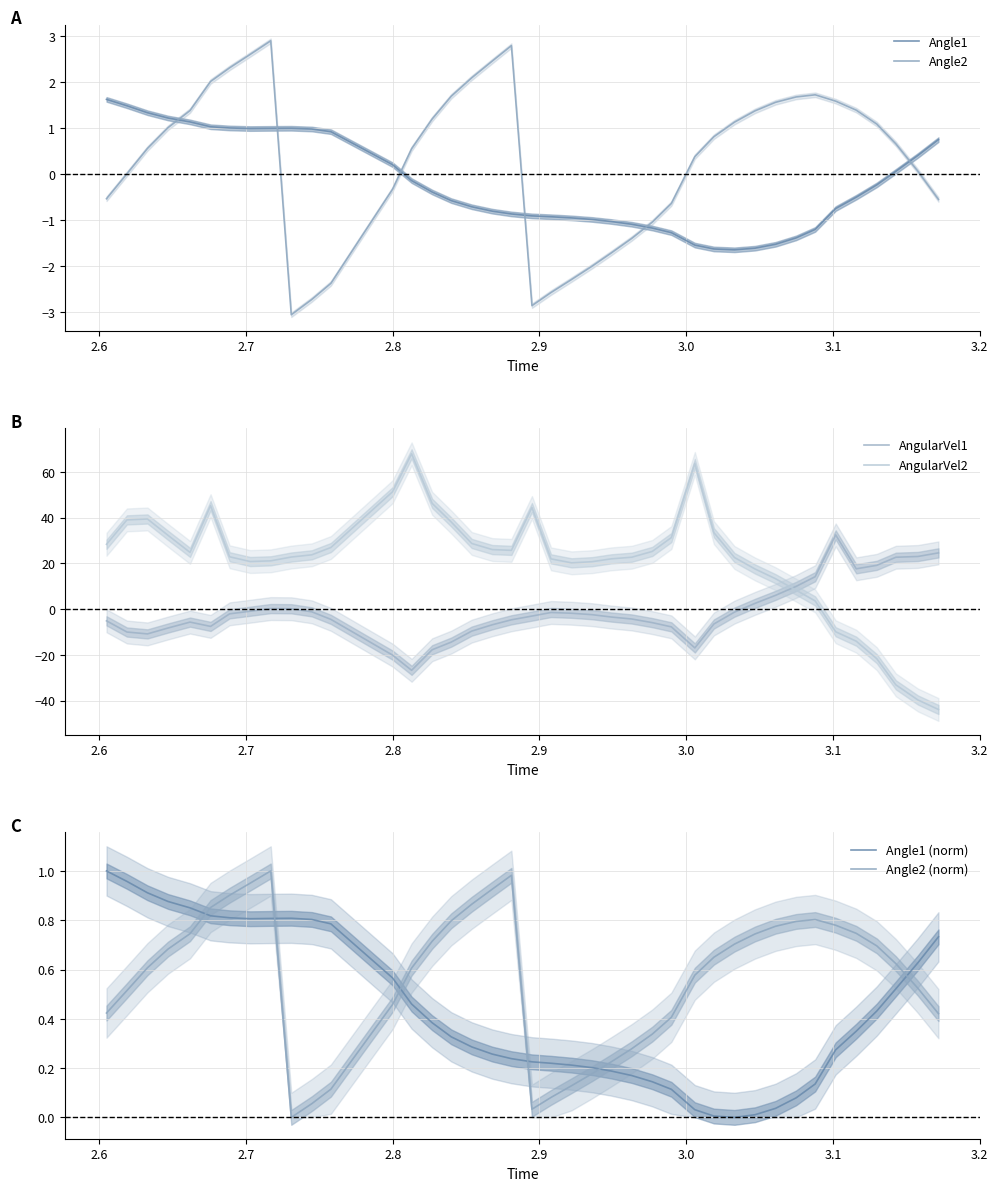

What is the maximum value for Angle2?

2.9